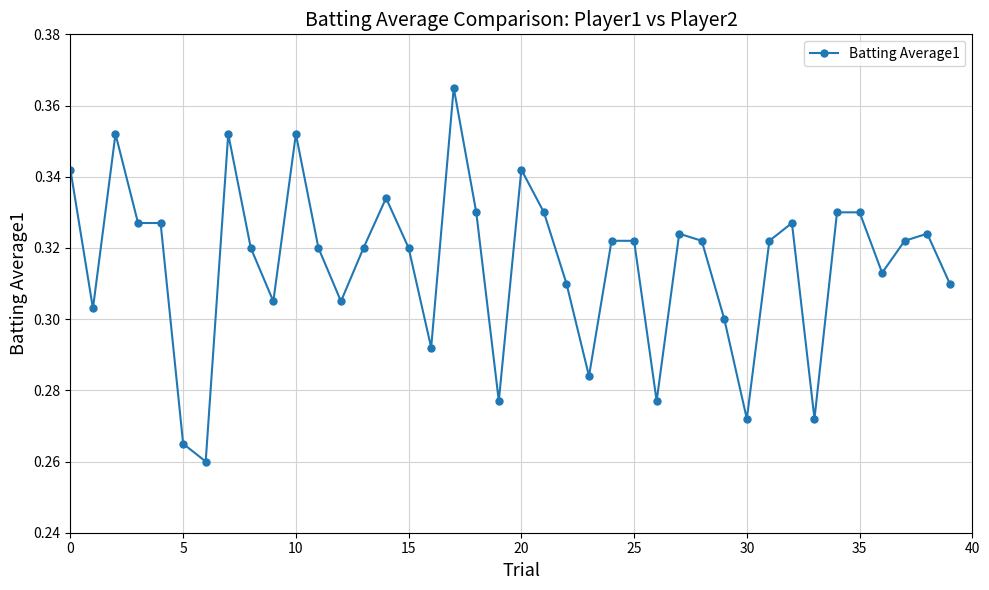

True or false: the data has more than 1 interior local peaks.

True